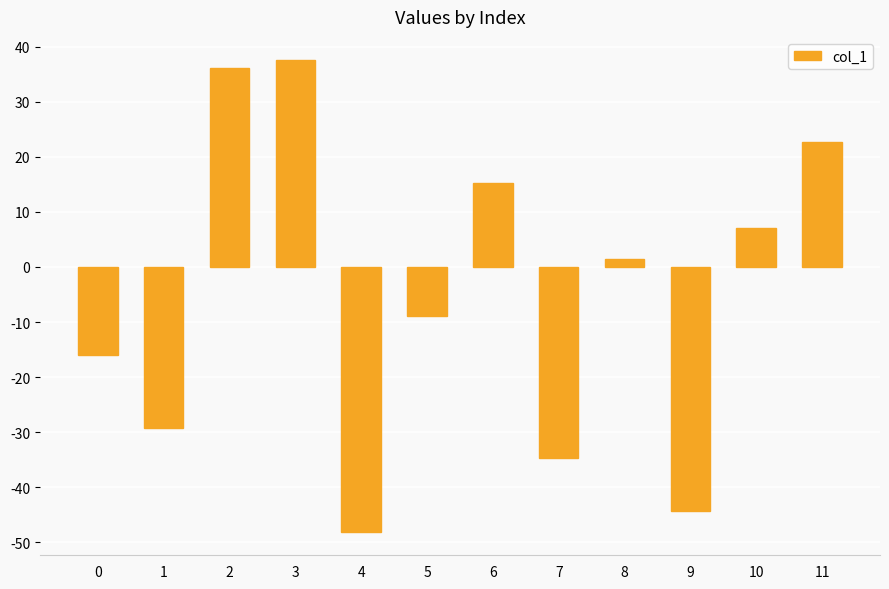

What is the value of the 10th bar from the left?

-44.4